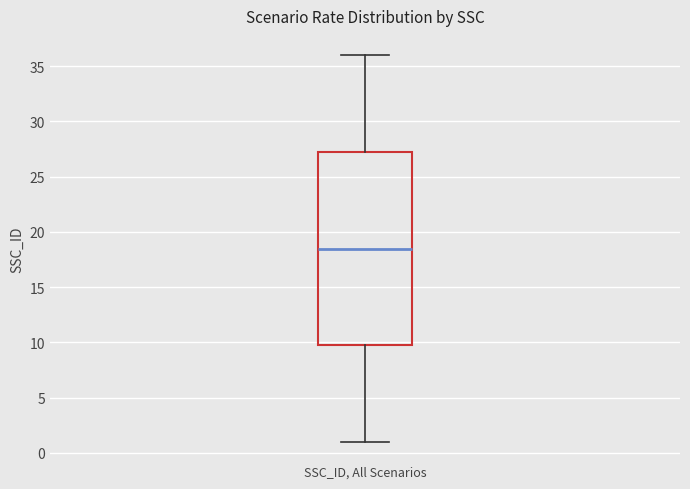

Transcribe this box plot: give where the median line is, the range the box spans, and where the two whiskers end, as read against the y-axis. The values are not printed on the chart, so give them approximately, as read against the axis.

median 18.5, box 10.0 to 27.5, whiskers 1.0 to 36.0